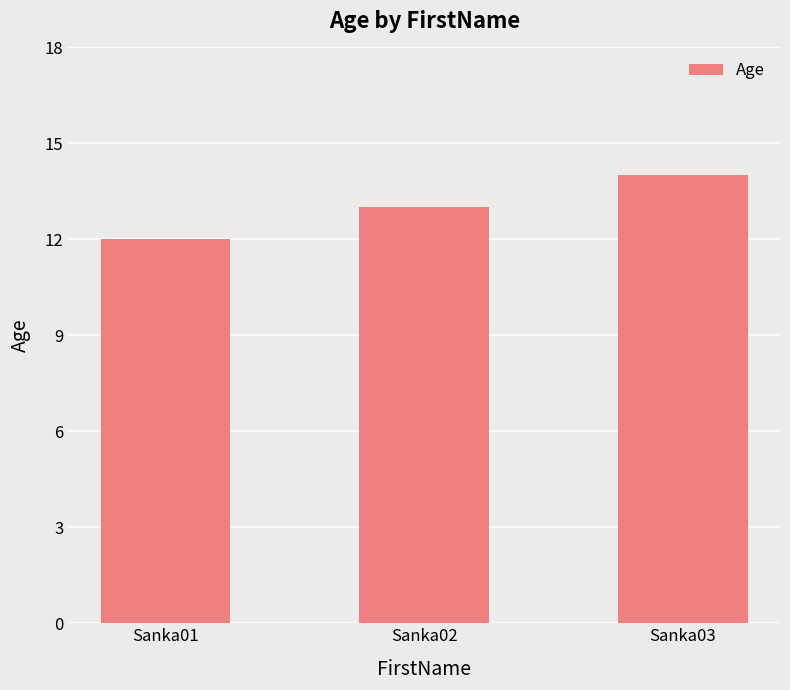

Is it true that the value at Sanka02 is 21?

False